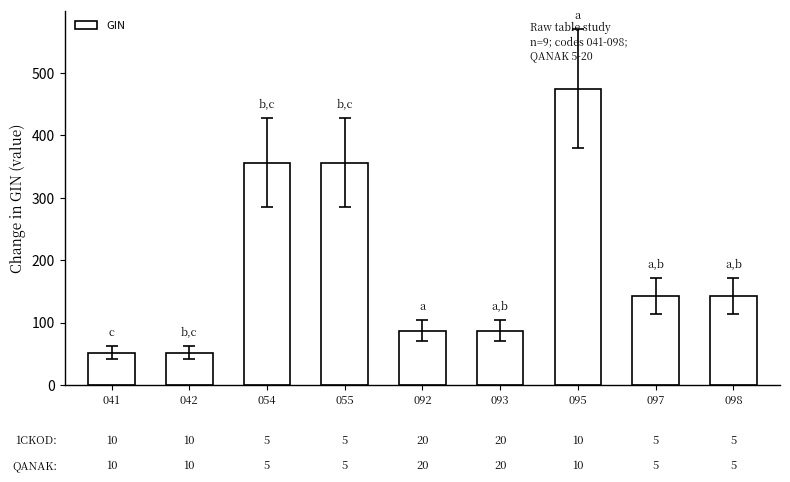

List the labels in order of value, largest first.

095, 054, 055, 097, 098, 092, 093, 041, 042